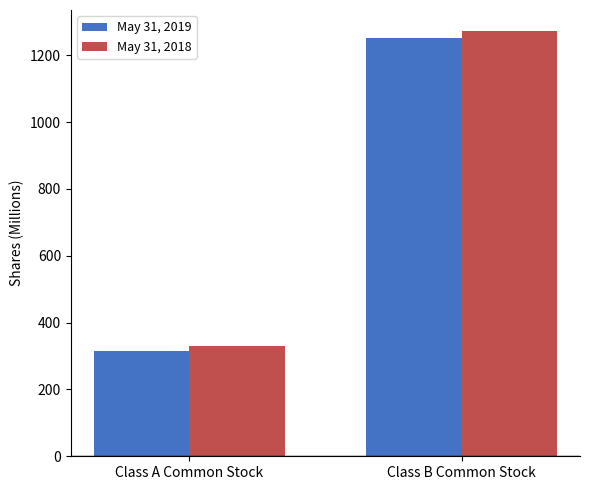

Is it true that May 31, 2019 equals 1253 at Class B Common Stock?

True